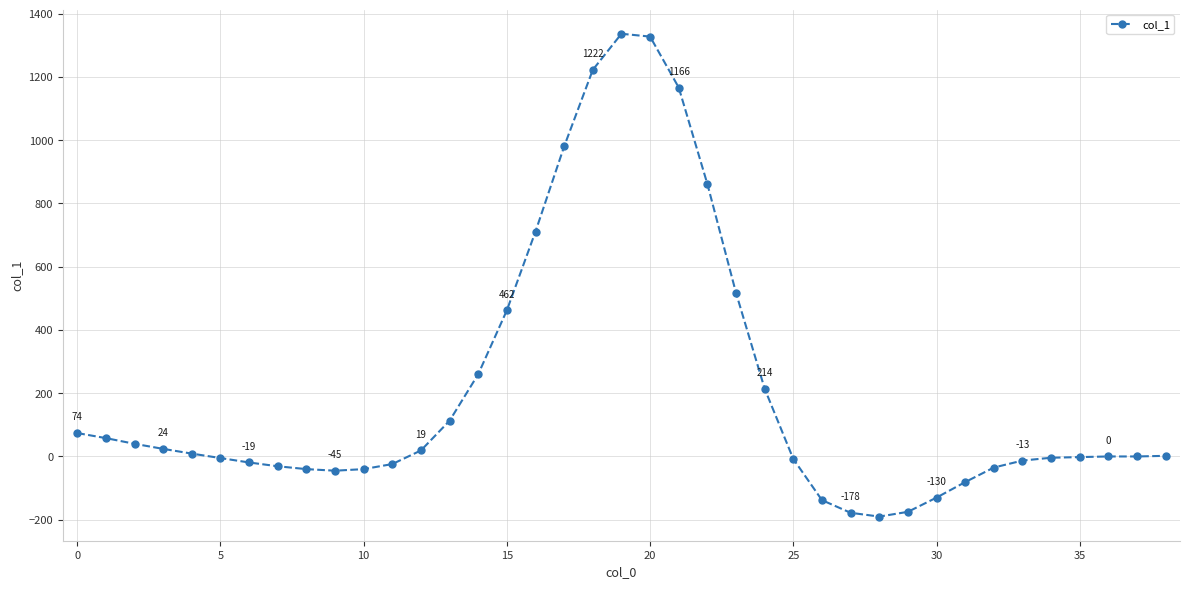

What is the difference between the second highest and minimum values?

1517